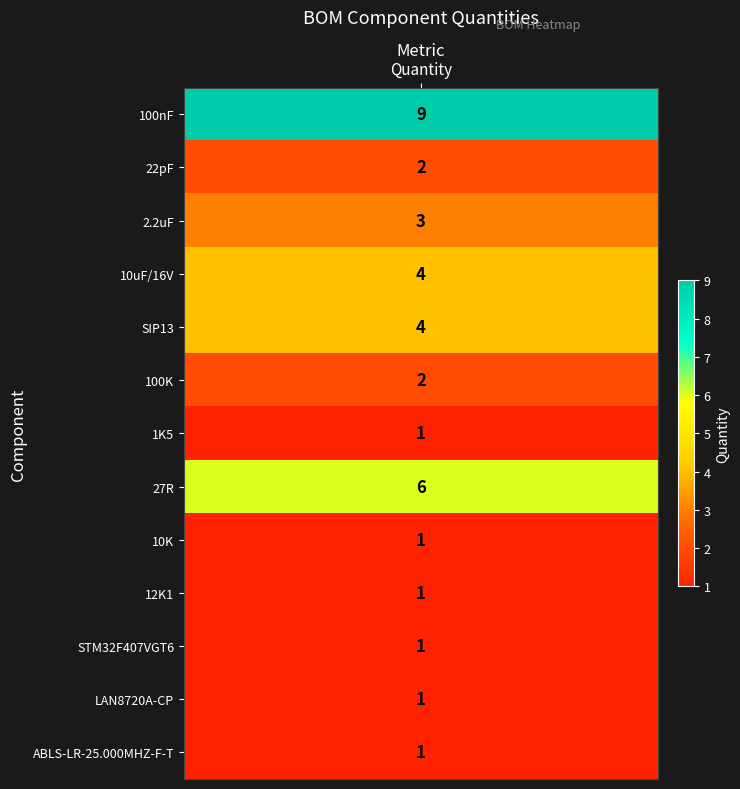

What is the sum of the values at 10K and 1K5?

2